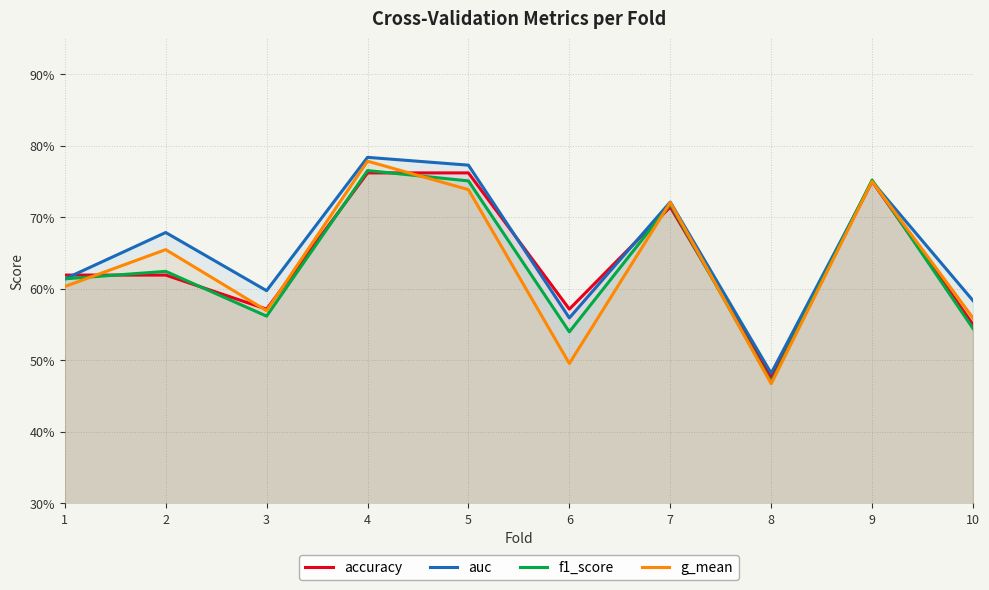

What value does the g_mean series have at 8?

0.5